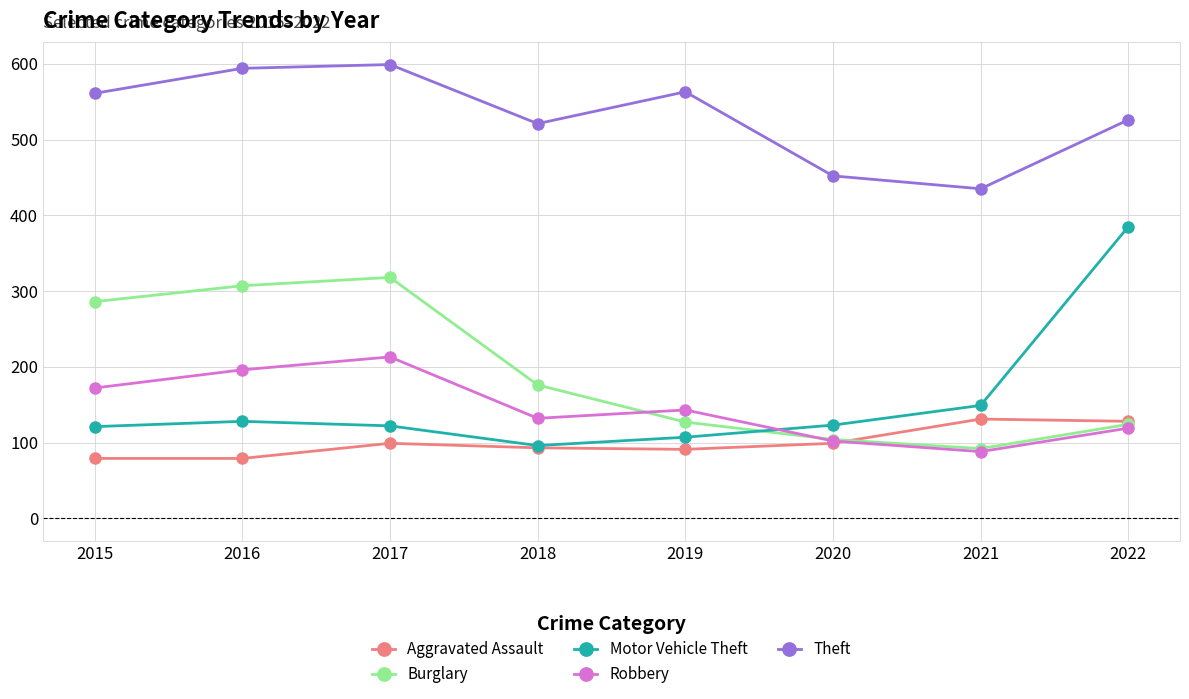

At which category does Aggravated Assault reach its first local peak?

2017